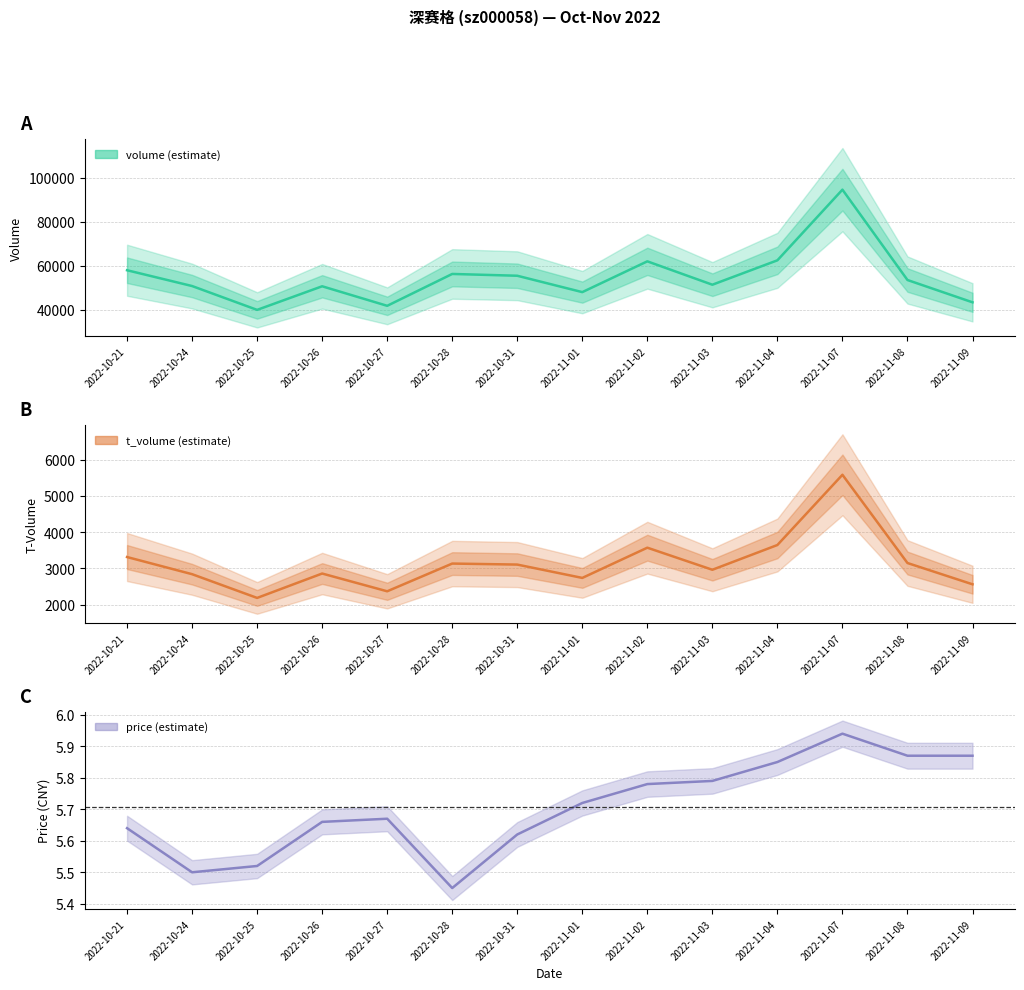

At which label is volume closest to 67354?

2022-11-04